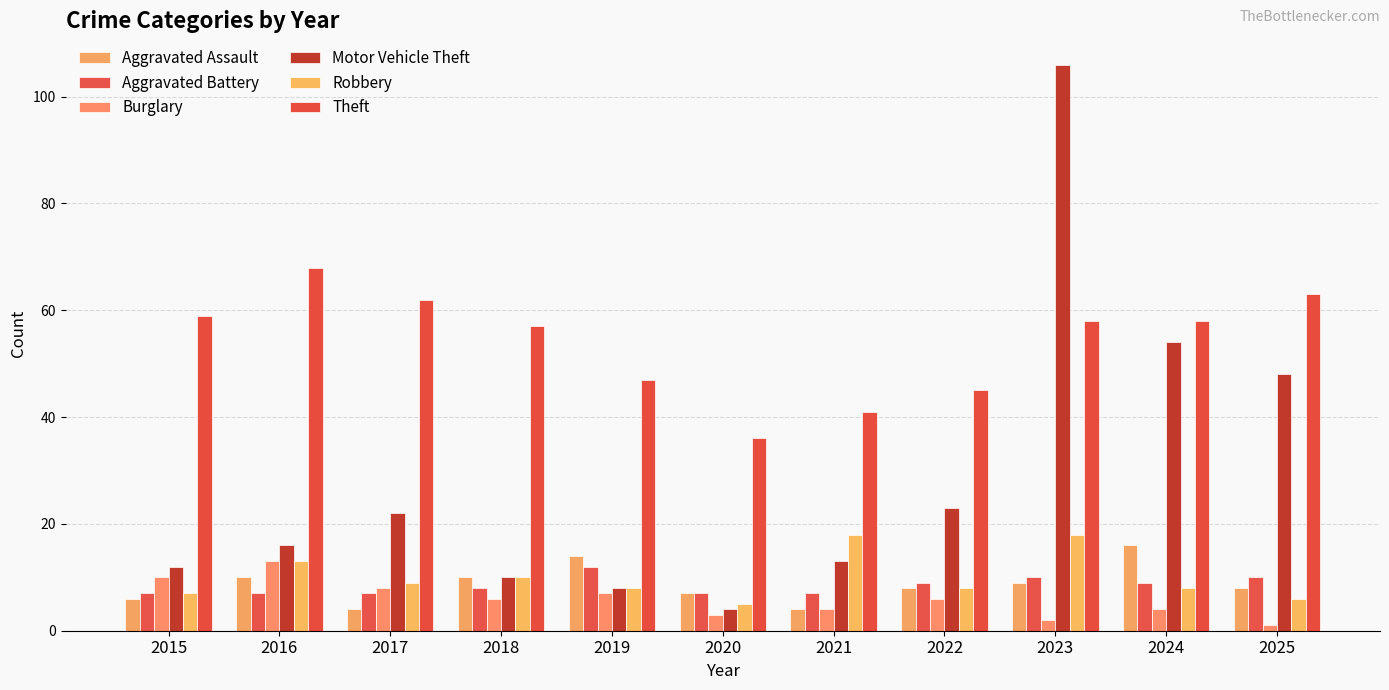

Between 2016 and 2023, which is larger?

2016